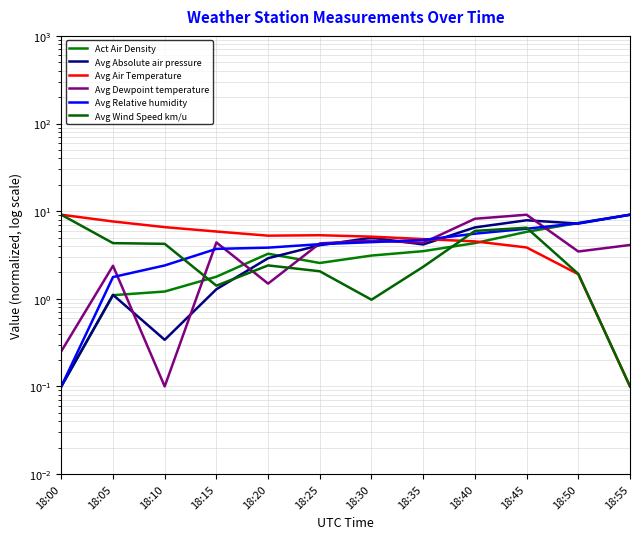

Rank the series at 18:50 from lowest to highest value.

Avg Air Temperature, Avg Wind Speed km/u, Avg Dewpoint temperature, Avg Absolute air pressure, Avg Relative humidity, Act Air Density